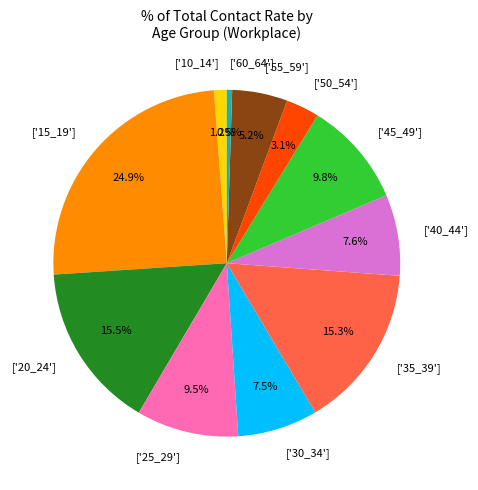

Is there any slice that represents more than half of the pie?

No